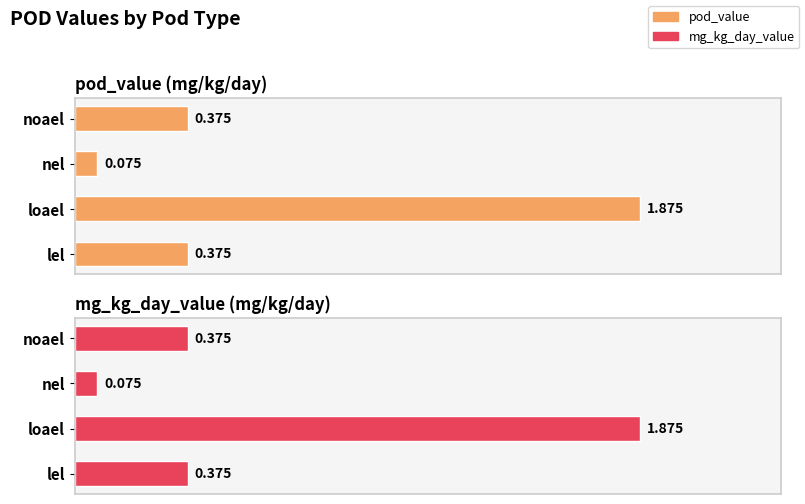

Between lel and nel, which series saw the biggest shift?

pod_value